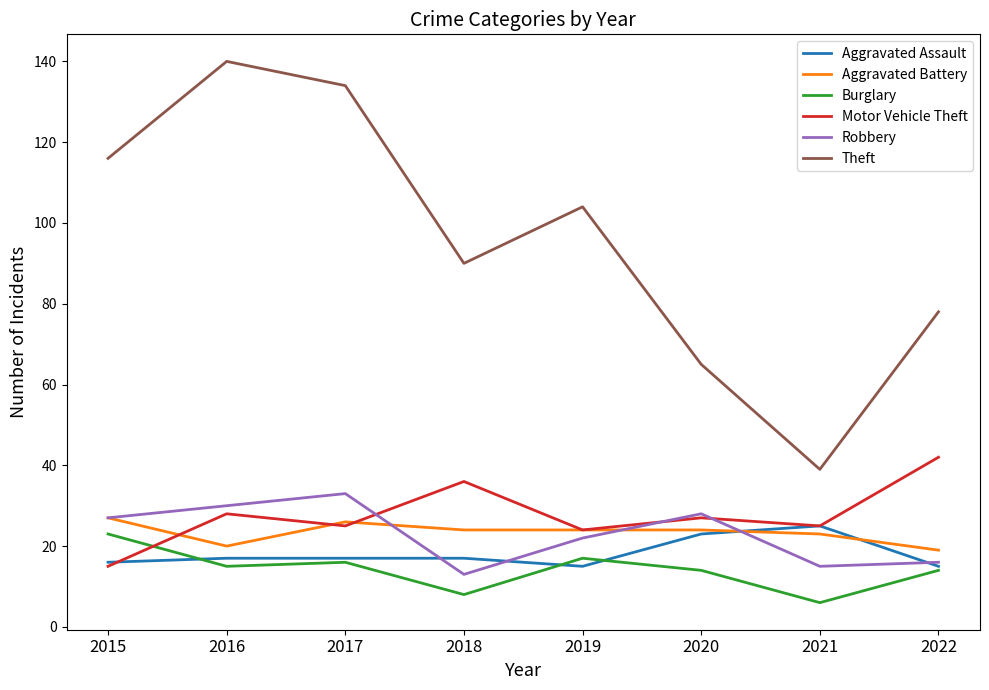

Does the chart display data point markers on the line(s)?

No